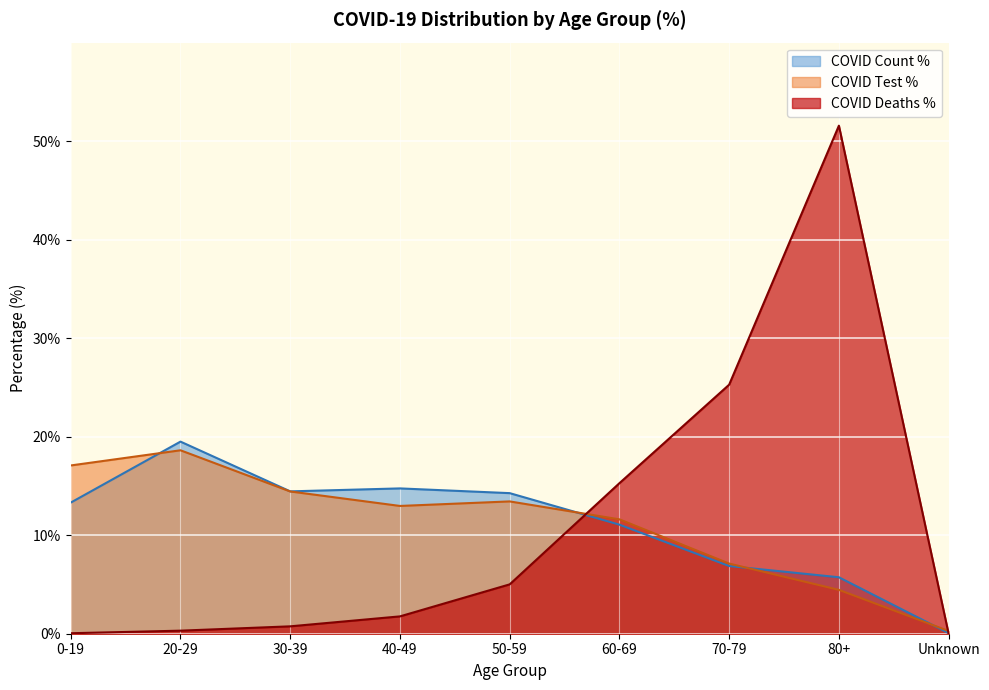

What is the label of the 9th point from the right?

0-19